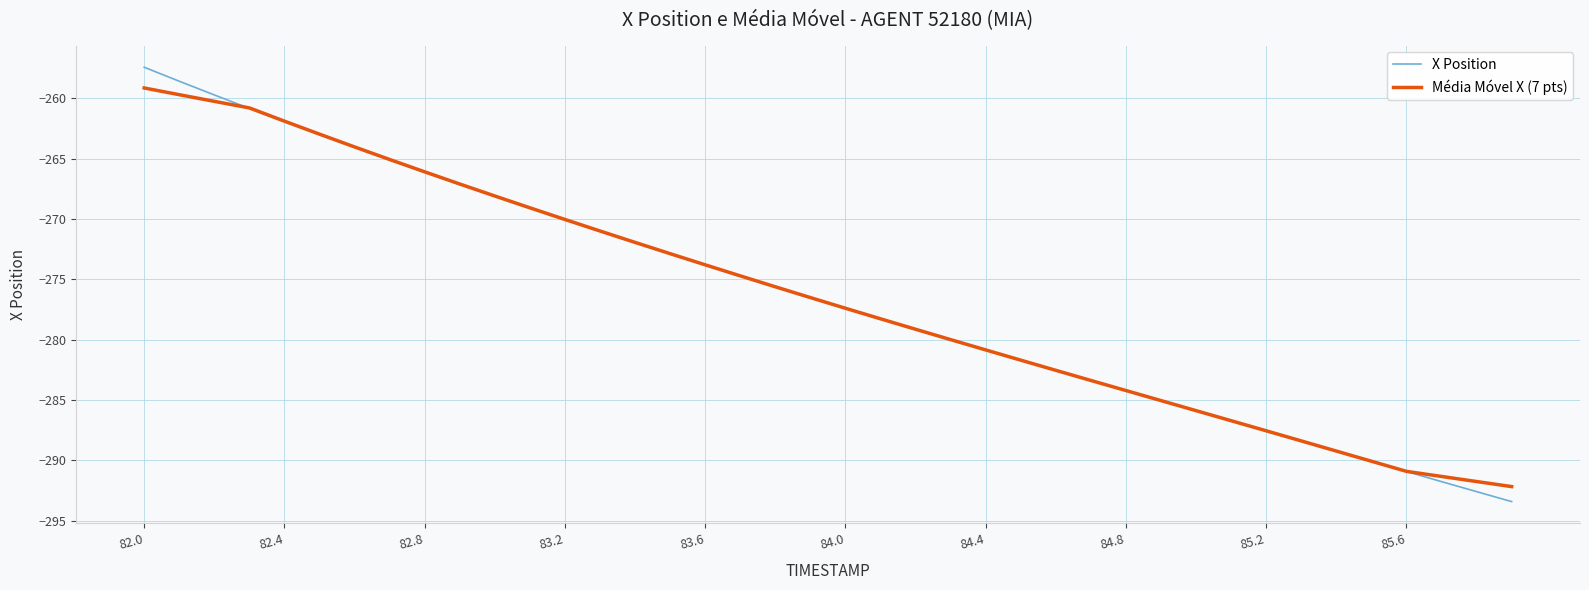

What is the highest value of the X Position series?

-257.4